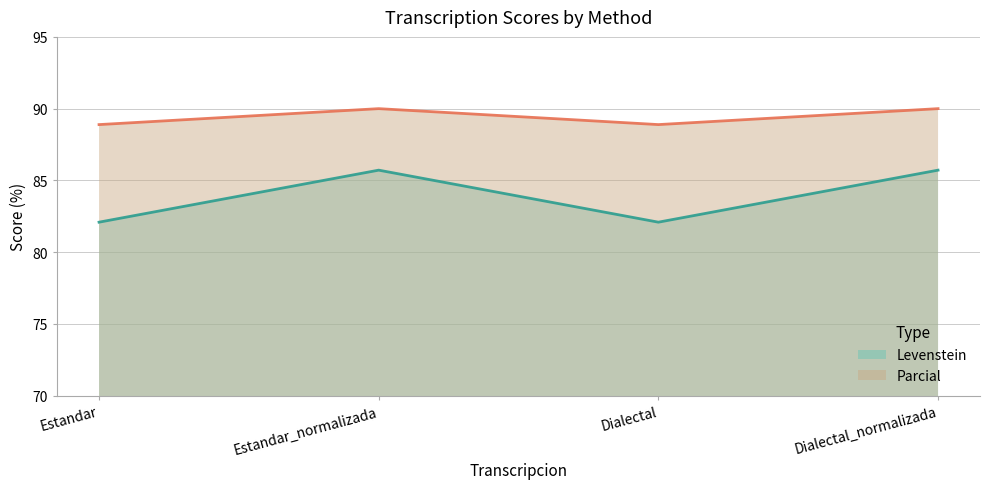

List the labels in order of Parcial value, smallest first.

Estandar, Dialectal, Estandar_normalizada, Dialectal_normalizada